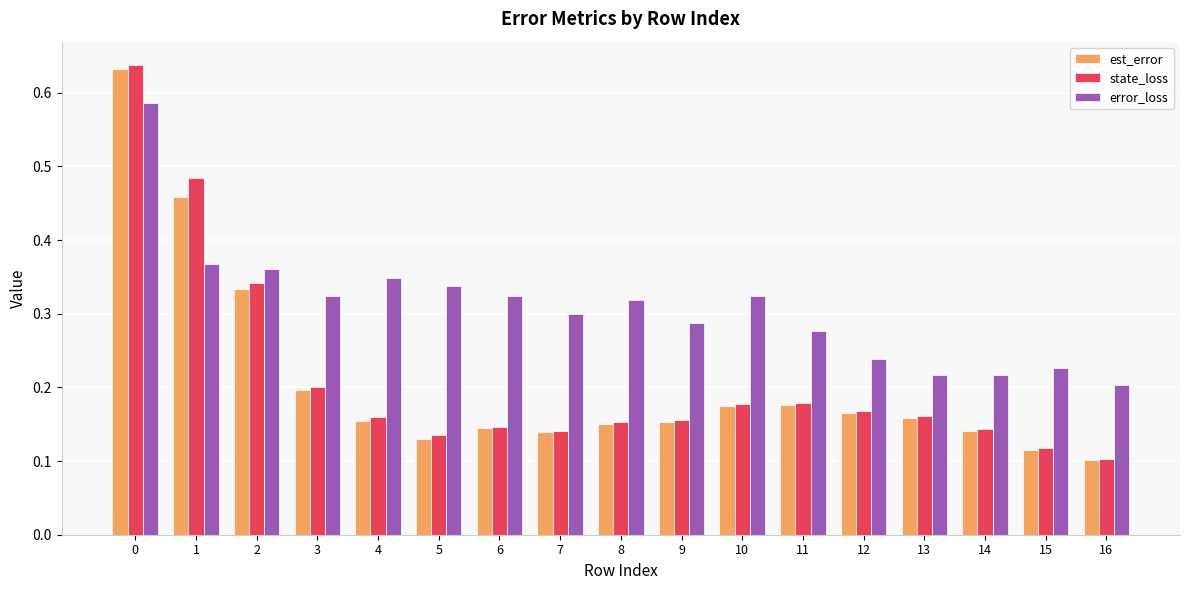

The value of est_error at 2 is 0.3. True or false?

True